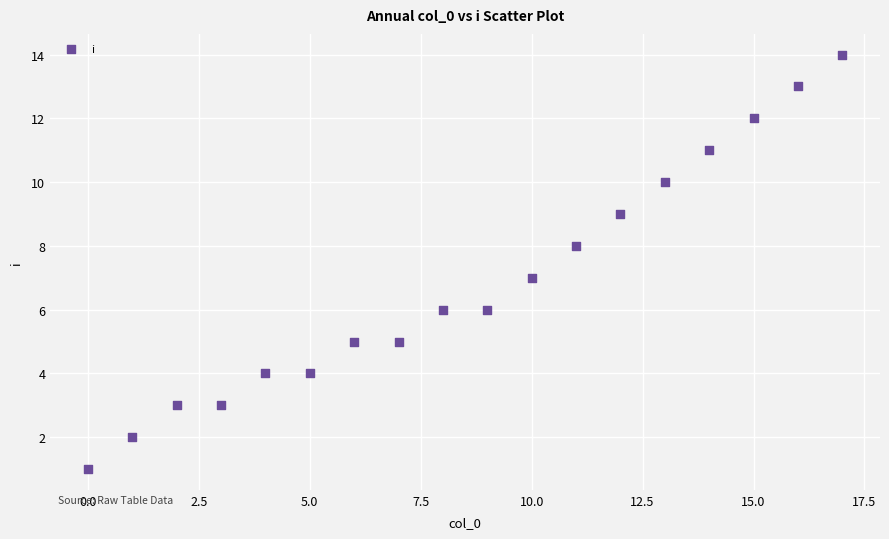

What is the range of Y values (max minus min)?

13